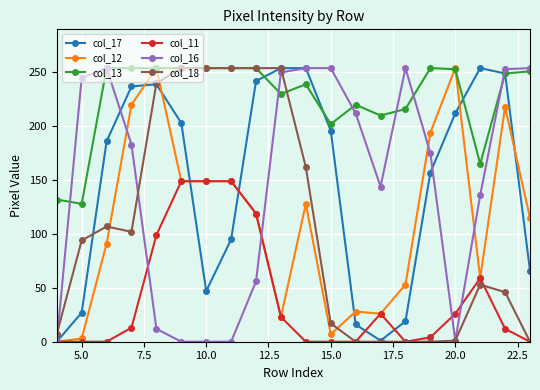

At how many categories does at least one series exceed 81?

20